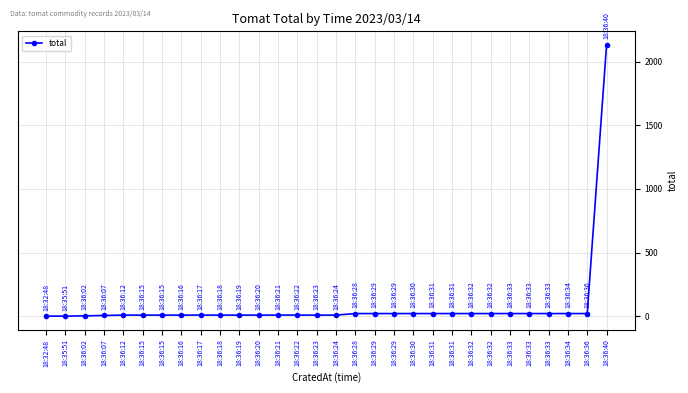

At which label is the value closest to 1066?

18:36:28